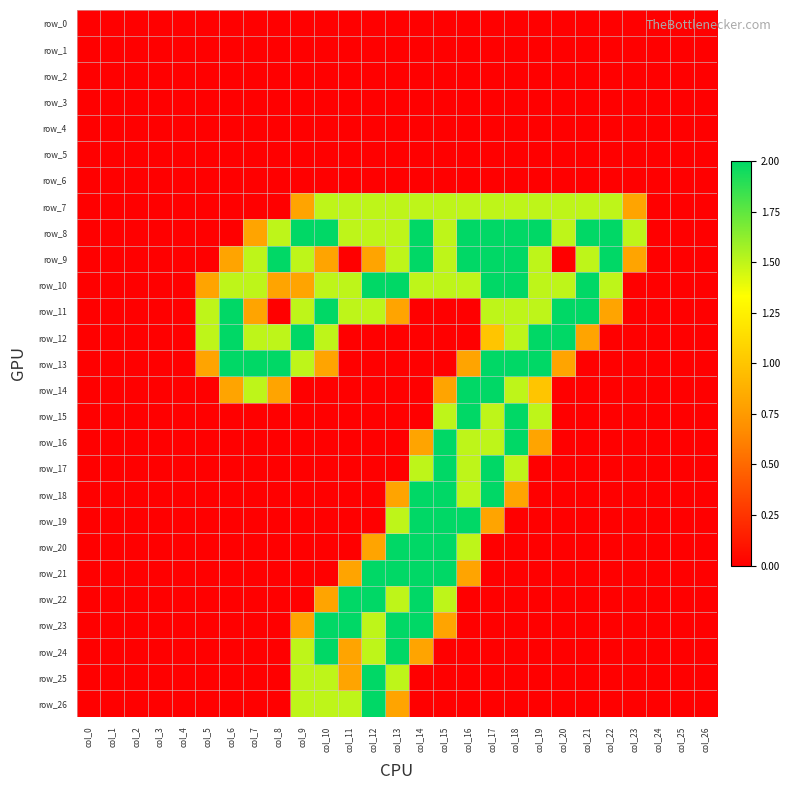

List the series in order of their peak value, highest first.

row_8, row_9, row_10, row_11, row_12, row_13, row_14, row_15, row_16, row_17, row_18, row_19, row_20, row_21, row_22, row_23, row_24, row_25, row_26, row_7, row_0, row_1, row_2, row_3, row_4, row_5, row_6